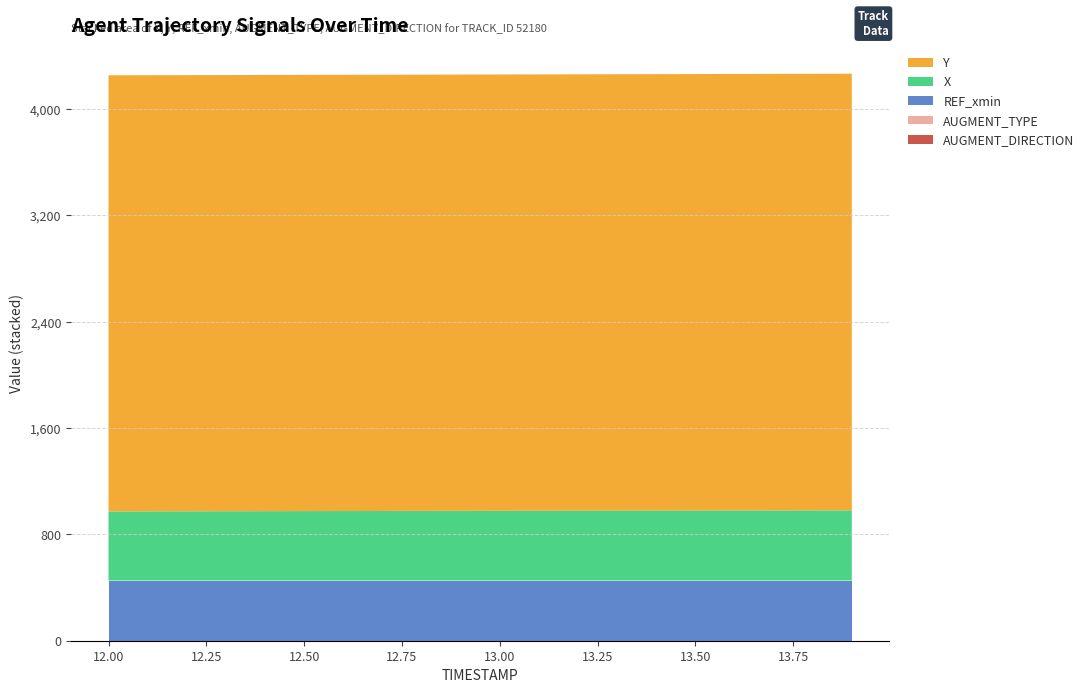

Reading right to left, what are all the values shown in this chart?

X: 528.5	528.1	527.8	527.4	527.0	526.6	526.2	525.8	525.4	524.9	524.5	524.1	523.6	523.1	522.7	522.2	521.7	521.3	520.8	520.3
Y: 3285.7	3285.4	3285.1	3284.8	3284.5	3284.3	3284.0	3283.8	3283.6	3283.4	3283.2	3283.0	3282.8	3282.7	3282.5	3282.4	3282.3	3282.2	3282.1	3282.0
REF_xmin: 451.7	451.7	451.7	451.7	451.7	451.7	451.7	451.7	451.7	451.7	451.7	451.7	451.7	451.7	451.7	451.7	451.7	451.7	451.7	451.7
AUGMENT_TYPE: 1.0	1.0	1.0	1.0	1.0	1.0	1.0	1.0	1.0	1.0	1.0	1.0	1.0	1.0	1.0	1.0	1.0	1.0	1.0	1.0
AUGMENT_DIRECTION: 0.0	0.0	0.0	0.0	0.0	0.0	0.0	0.0	0.0	0.0	0.0	0.0	0.0	0.0	0.0	0.0	0.0	0.0	0.0	0.0